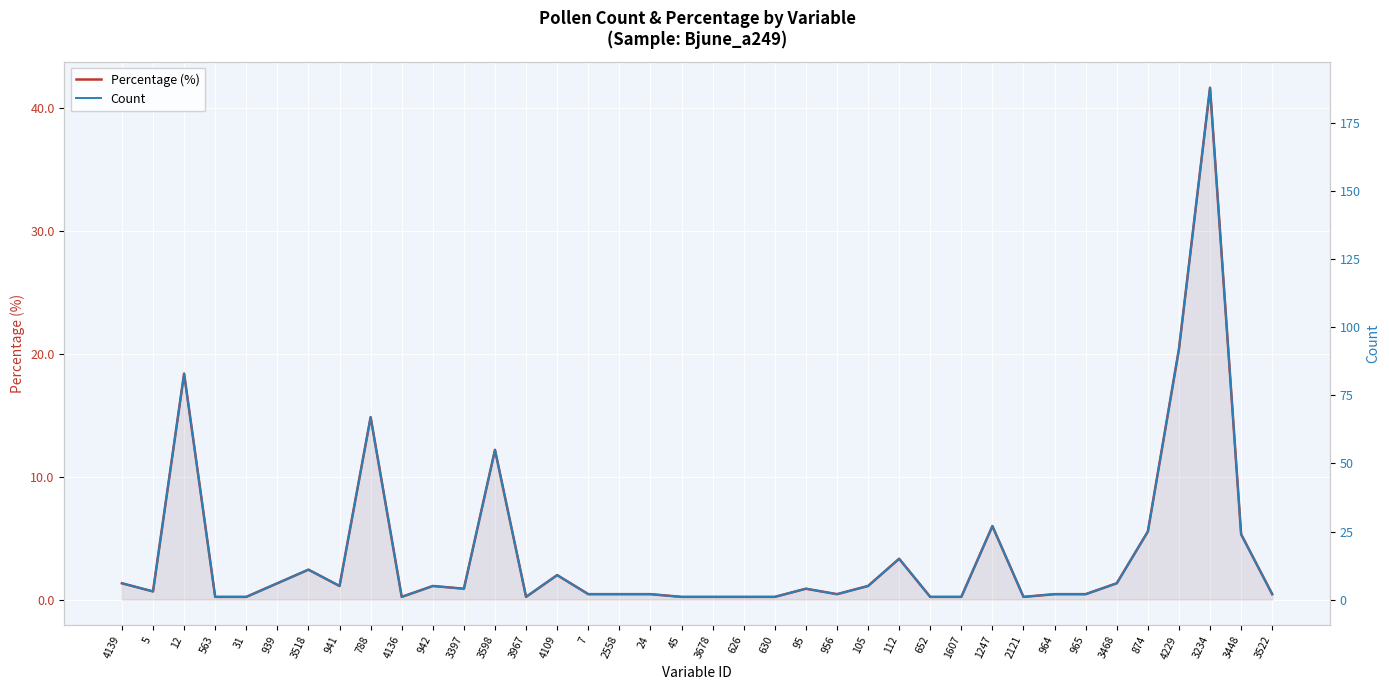

Which series has the largest total across all categories?

Count